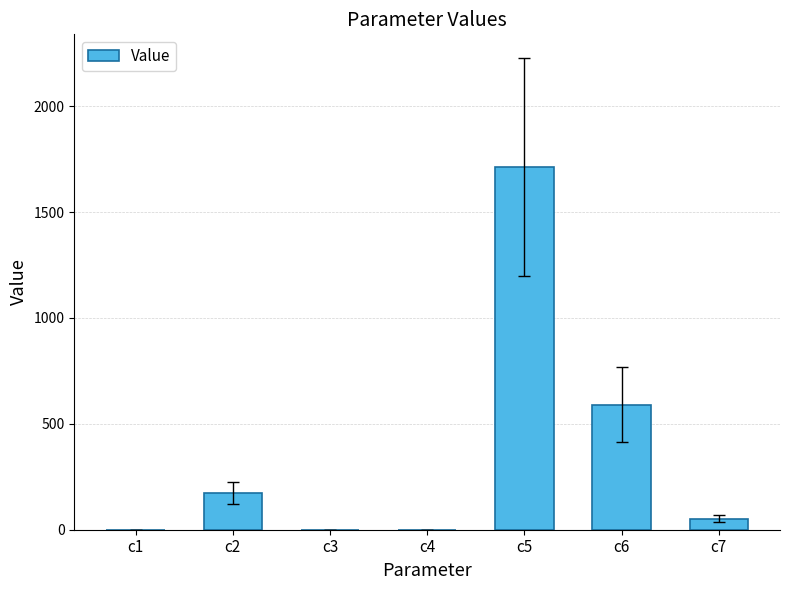

The chart shows a value of 1713.8 at c5. True or false?

True